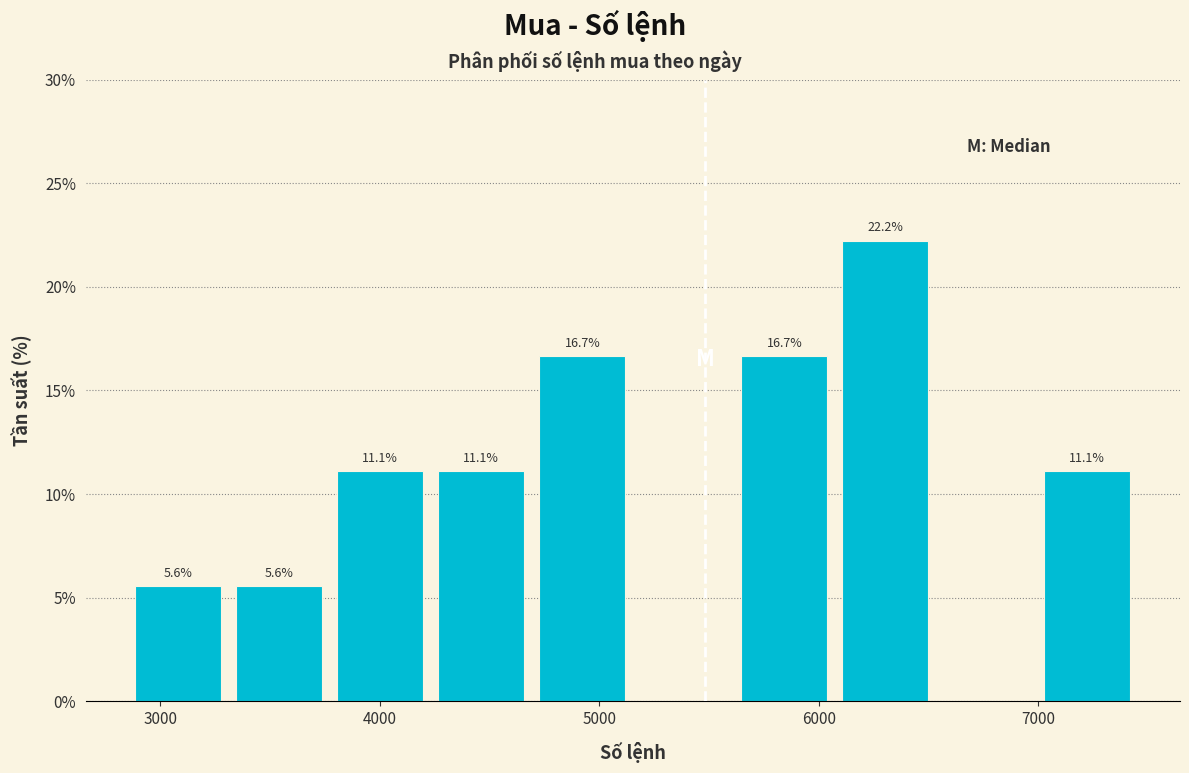

Over which range of the x-axis is the bar tallest?

6100 to 6500